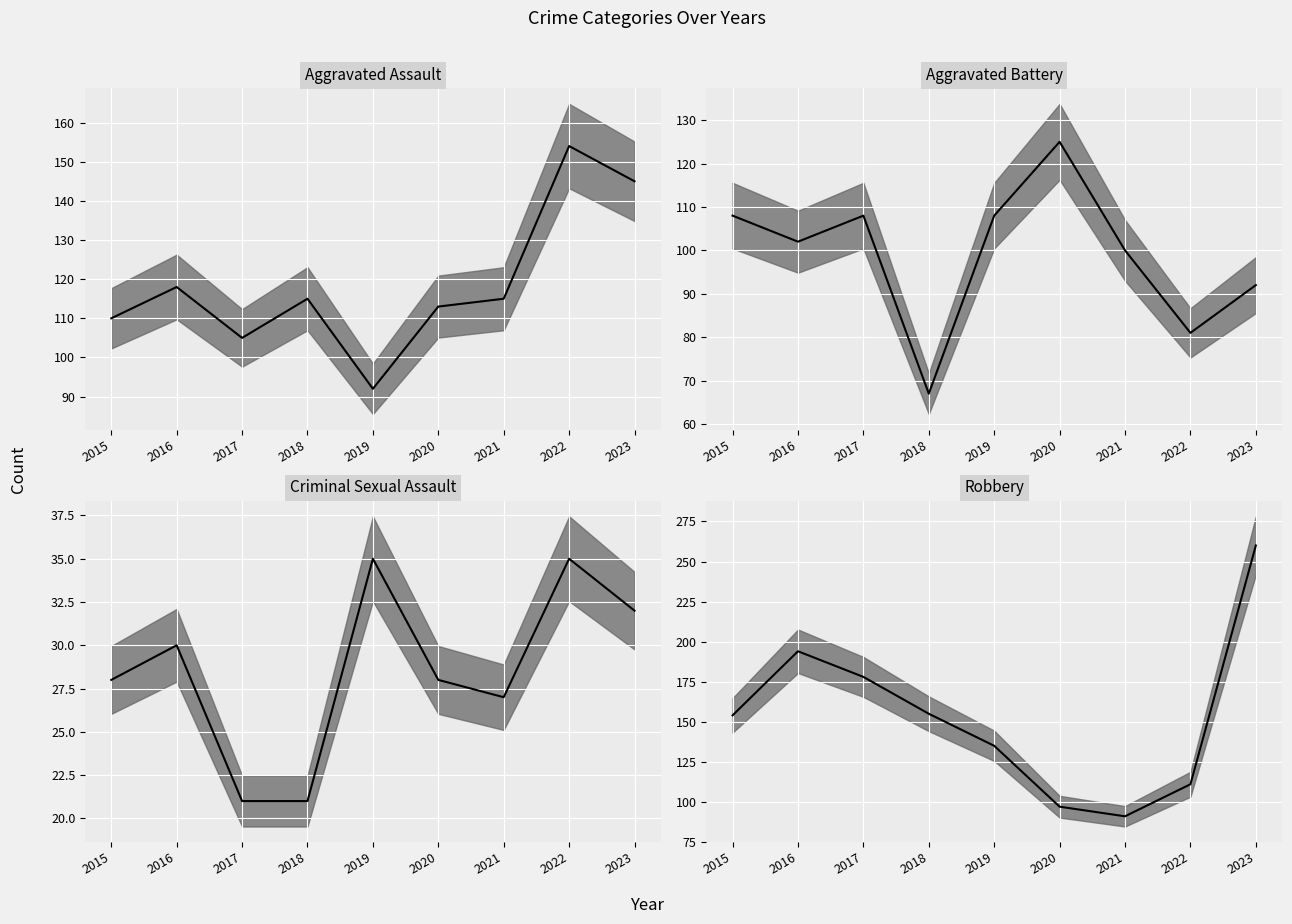

Which category has the lowest value in the Aggravated Battery median series?

2018